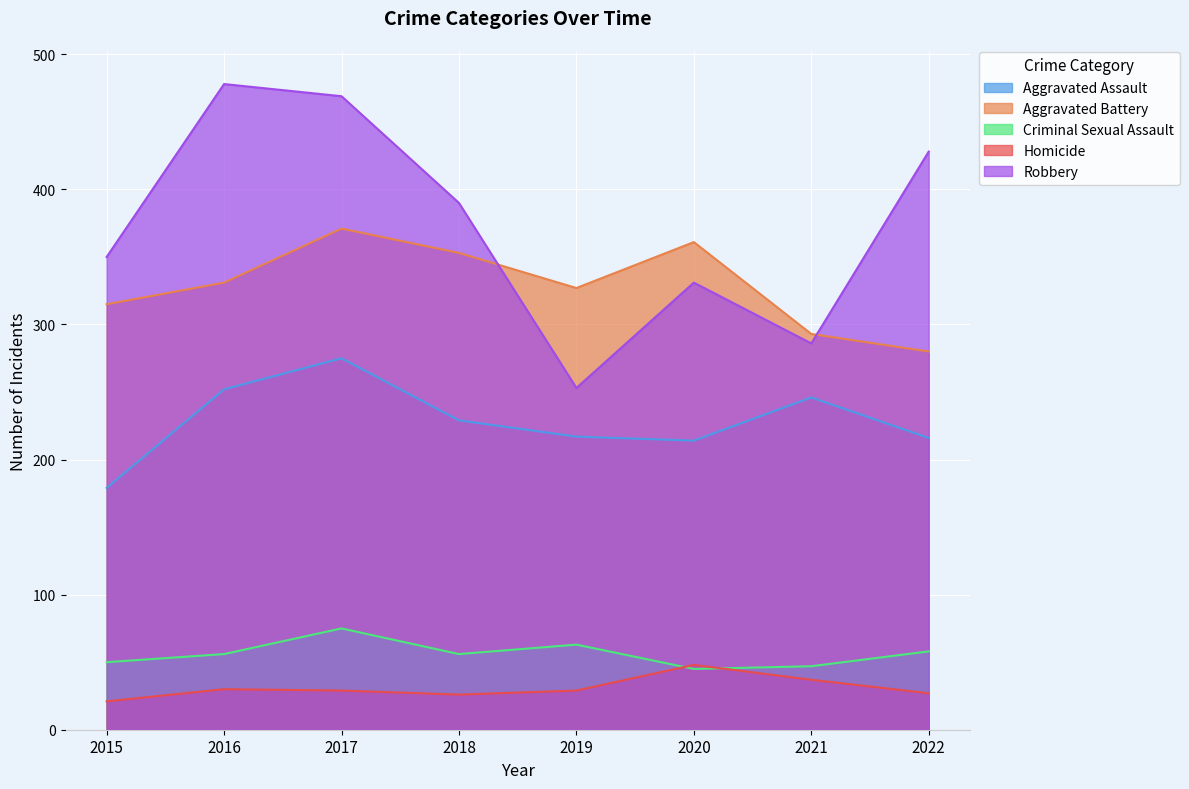

How many times do Criminal Sexual Assault and Homicide cross each other?

2